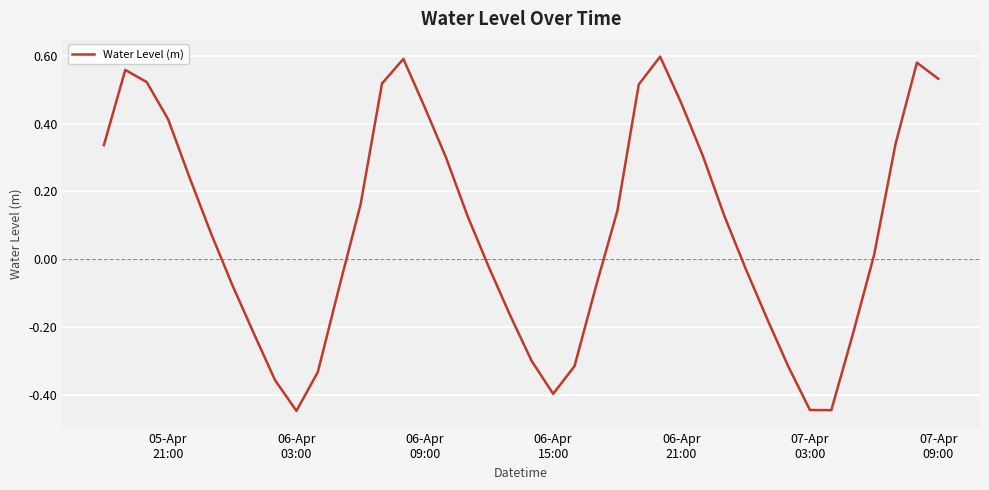

At which label does the data first exceed 0?

05-Apr
21:00